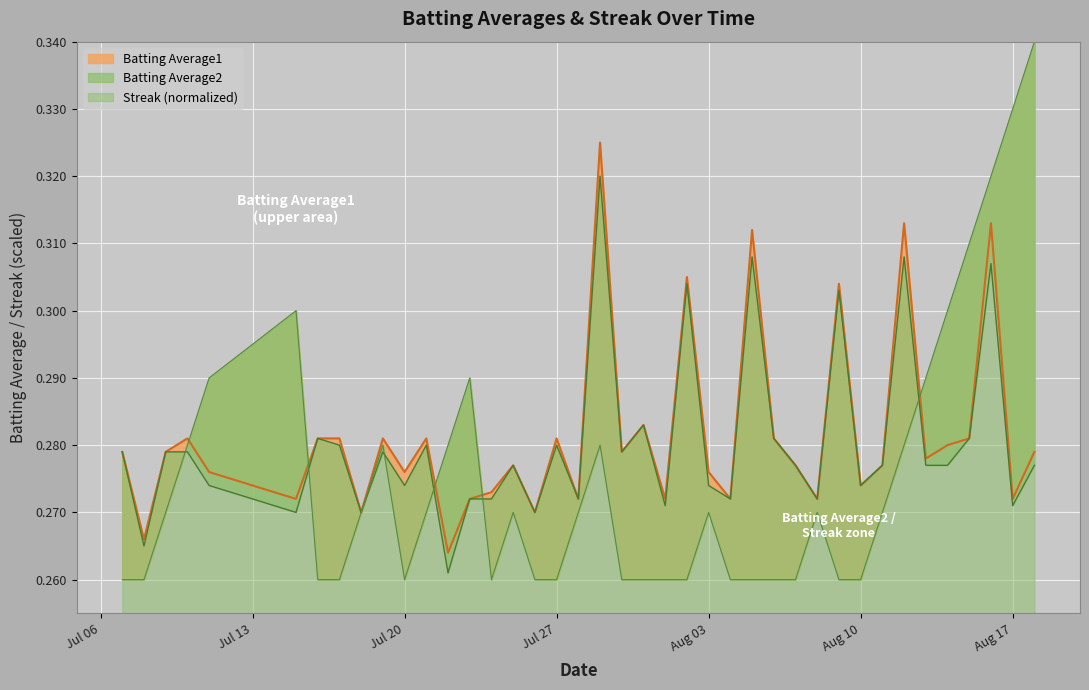

How many data points does each series have?

40